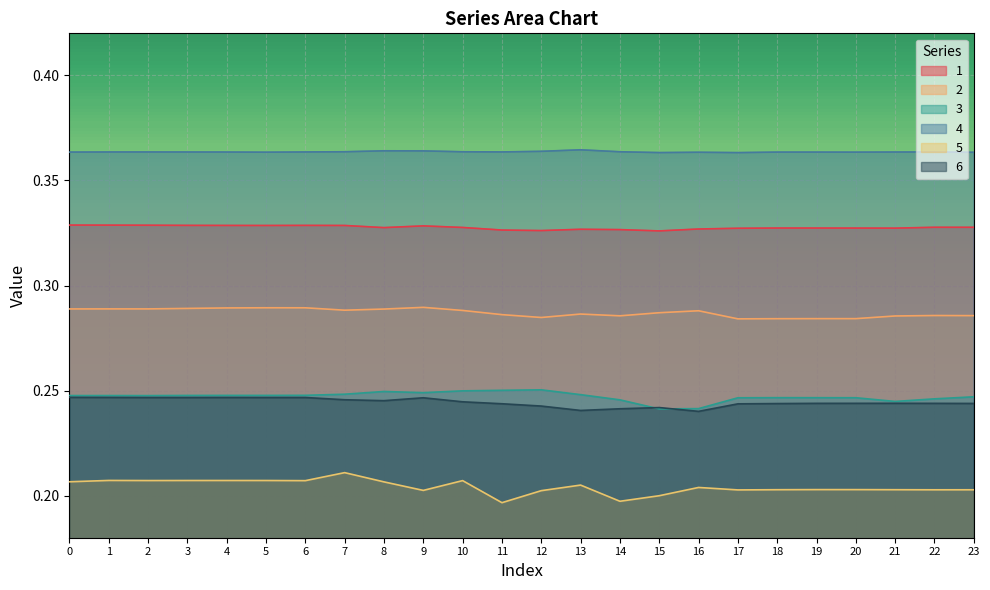

What is the value of the 4 point at the 20th from the left?

0.4